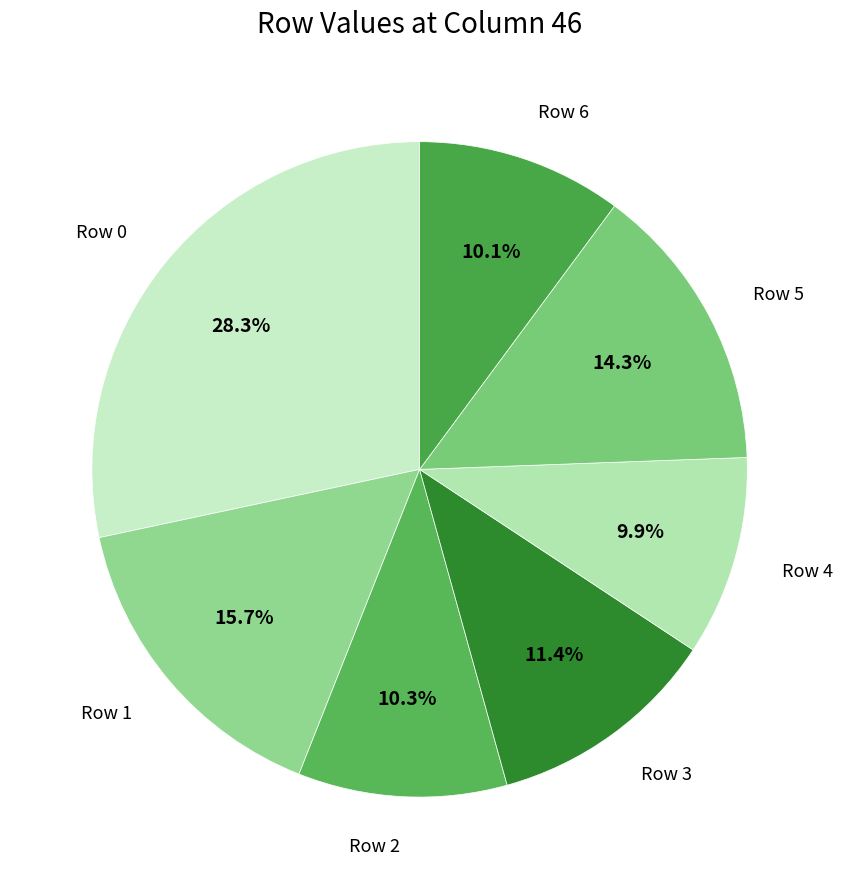

Is it true that Row 2 is 21% of the pie?

False